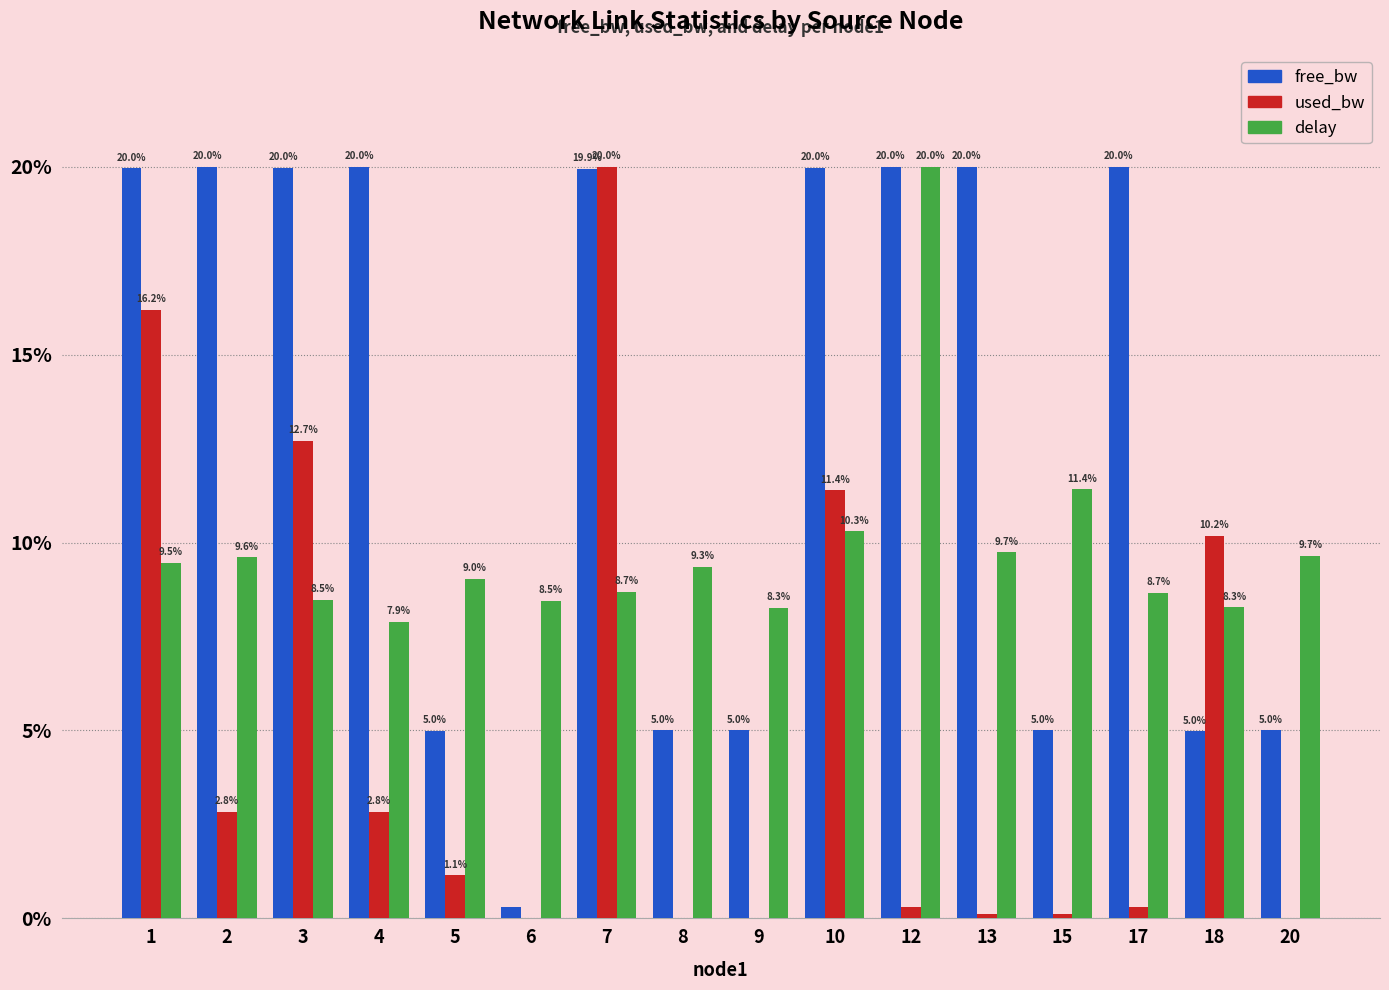

At which label does free_bw first exceed 19?

1